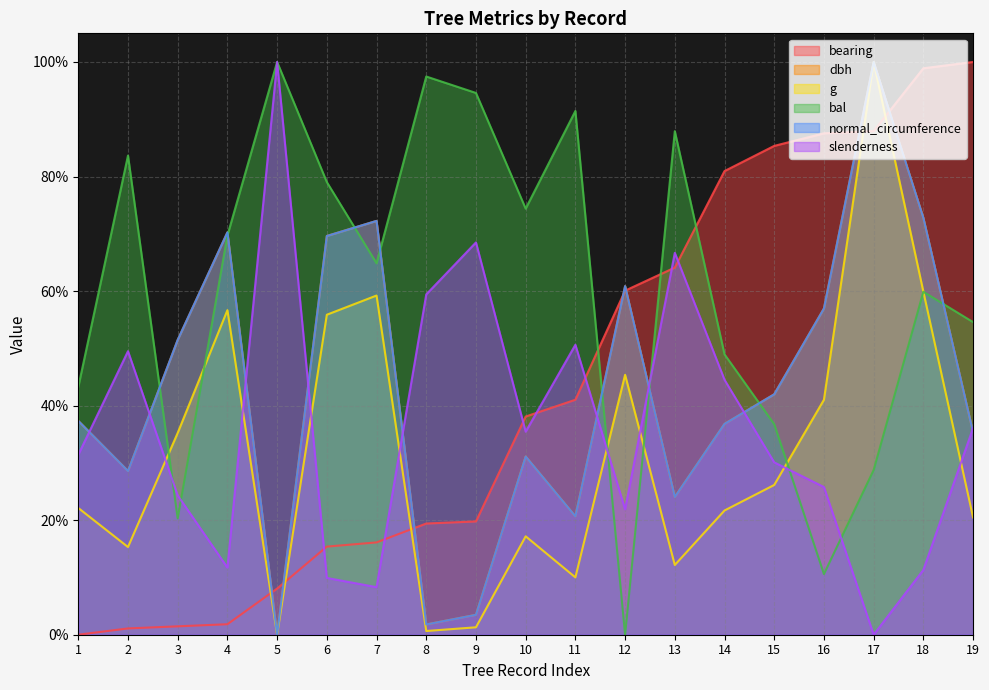

What is the value of the slenderness point at the 2nd from the left?

49.5